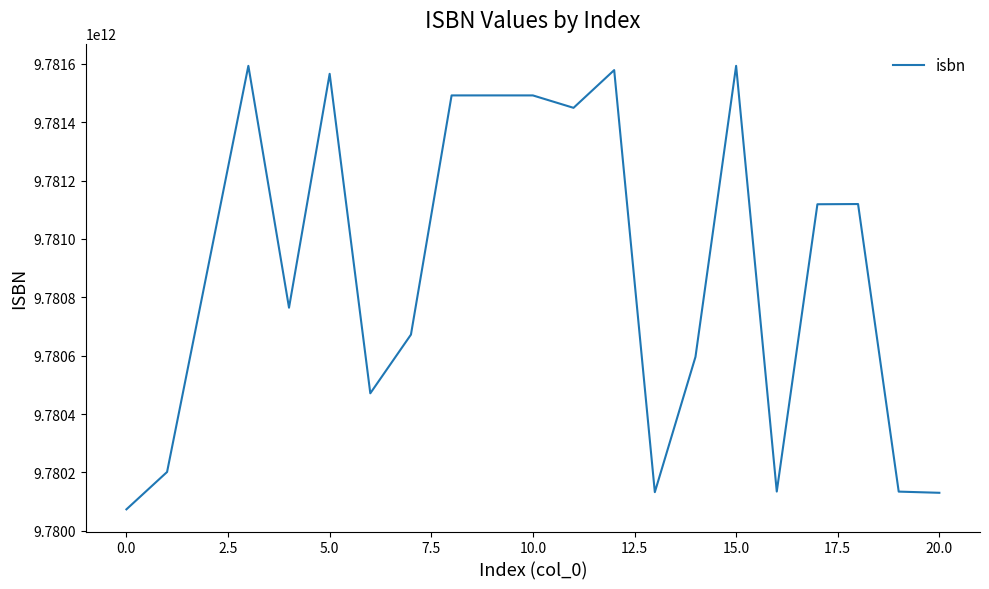

What is the approximate value at 0.0, to the nearest 10?

9780073517220